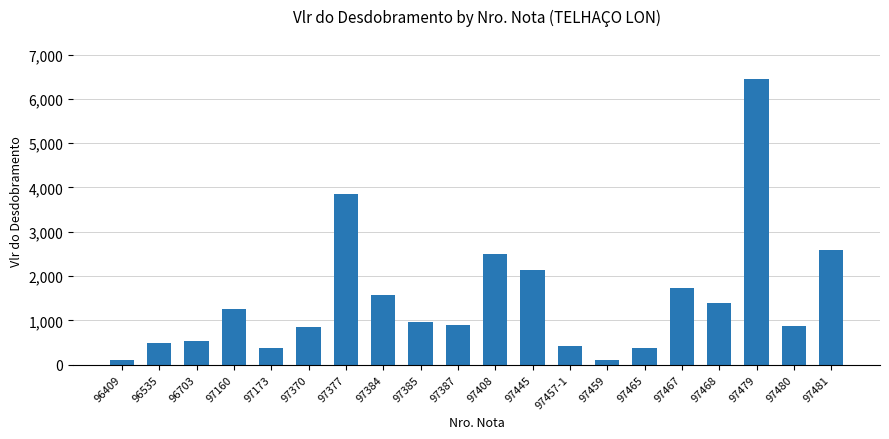

What is the average value?

1474.4